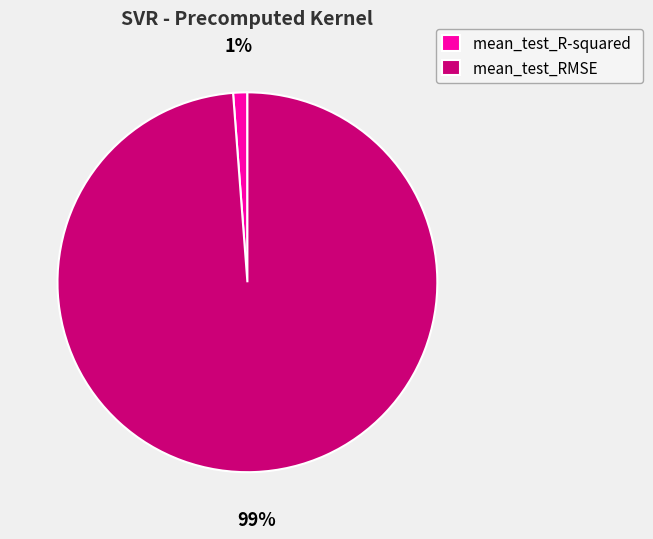

To the nearest percent, what portion does mean_test_R-squared represent?

1%